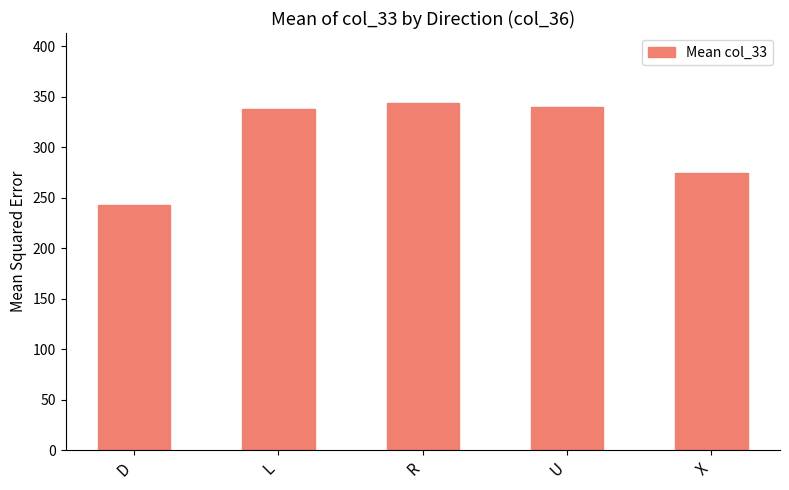

What is the sum of all values?

1540.9